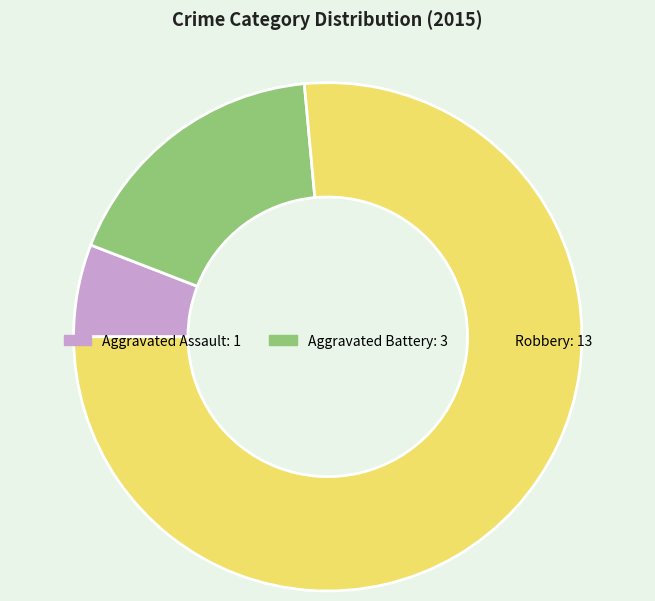

True or false: Aggravated Assault accounts for 6% of the total.

True